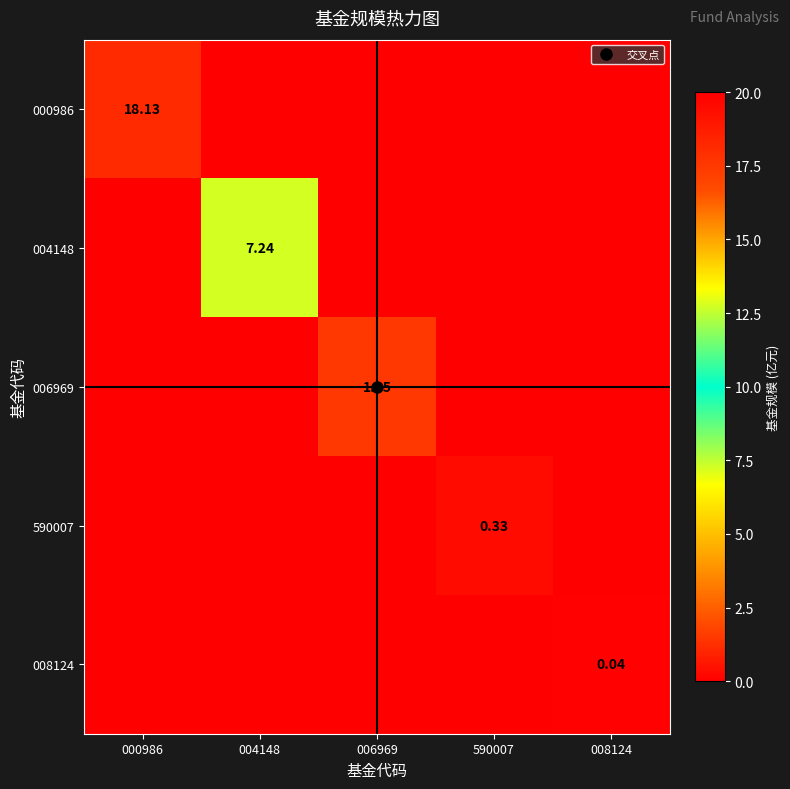

At 006969, list the series in order from largest to smallest.

006969, 000986, 004148, 590007, 008124